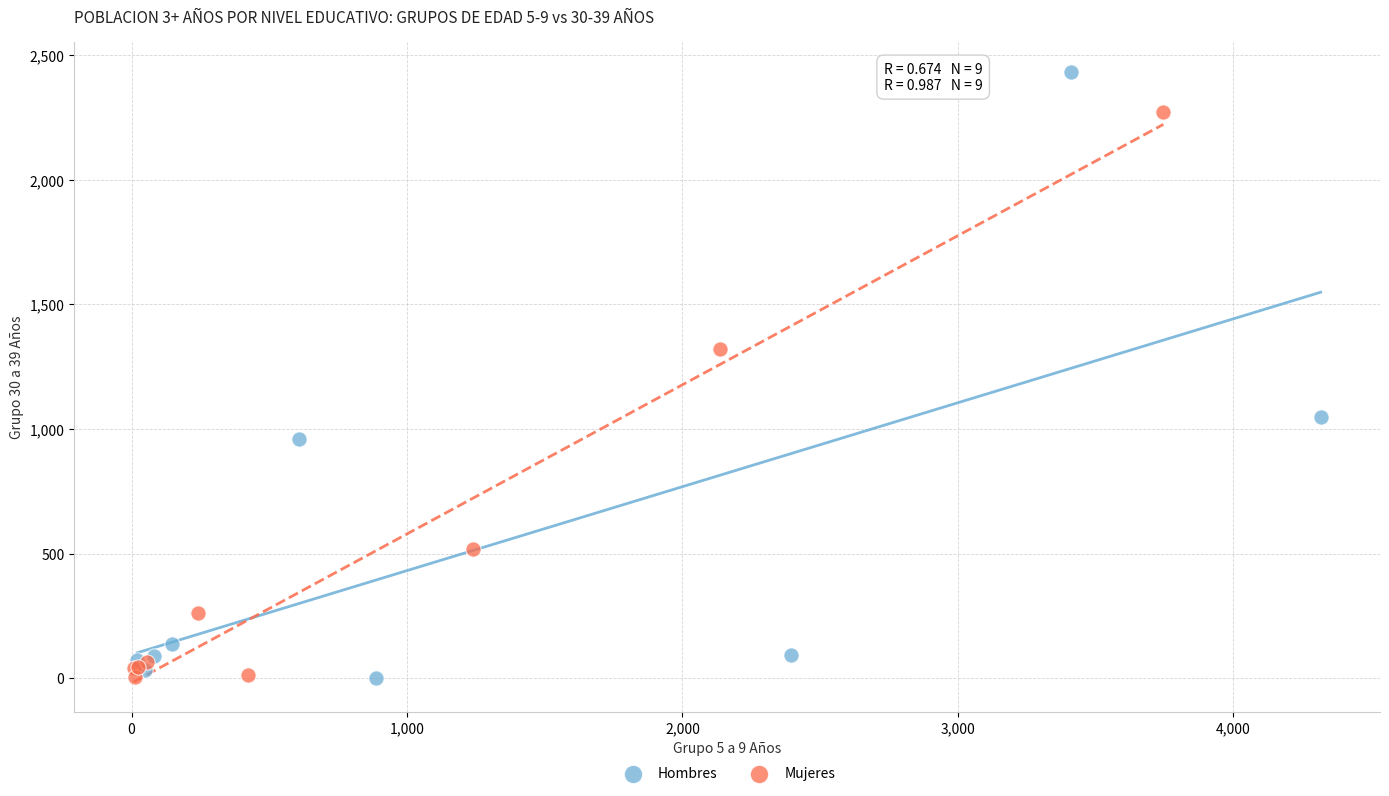

Which series has the widest spread of Y values?

Hombres